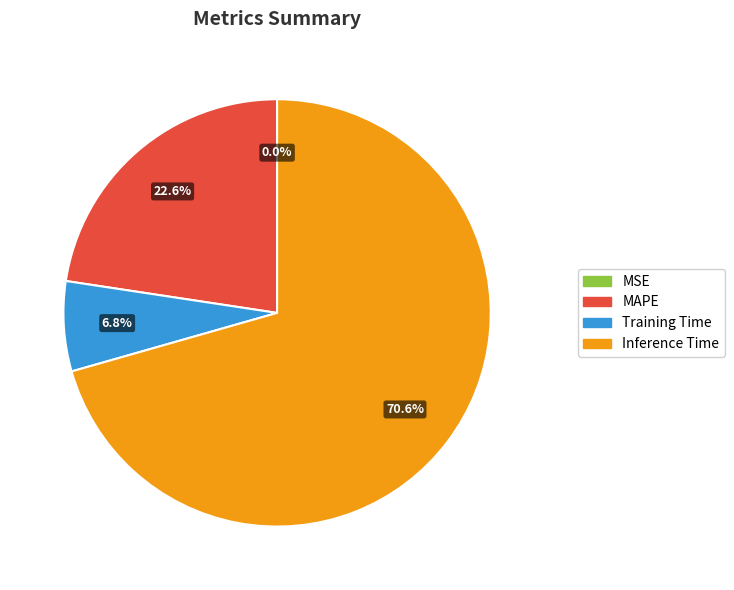

What percentage is NOT represented by Training Time?

93.2%